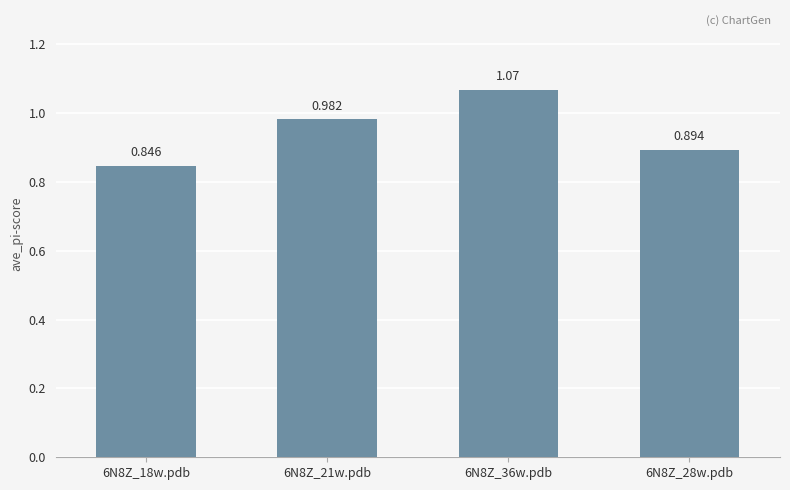

What is the difference between the maximum and minimum values?

0.2